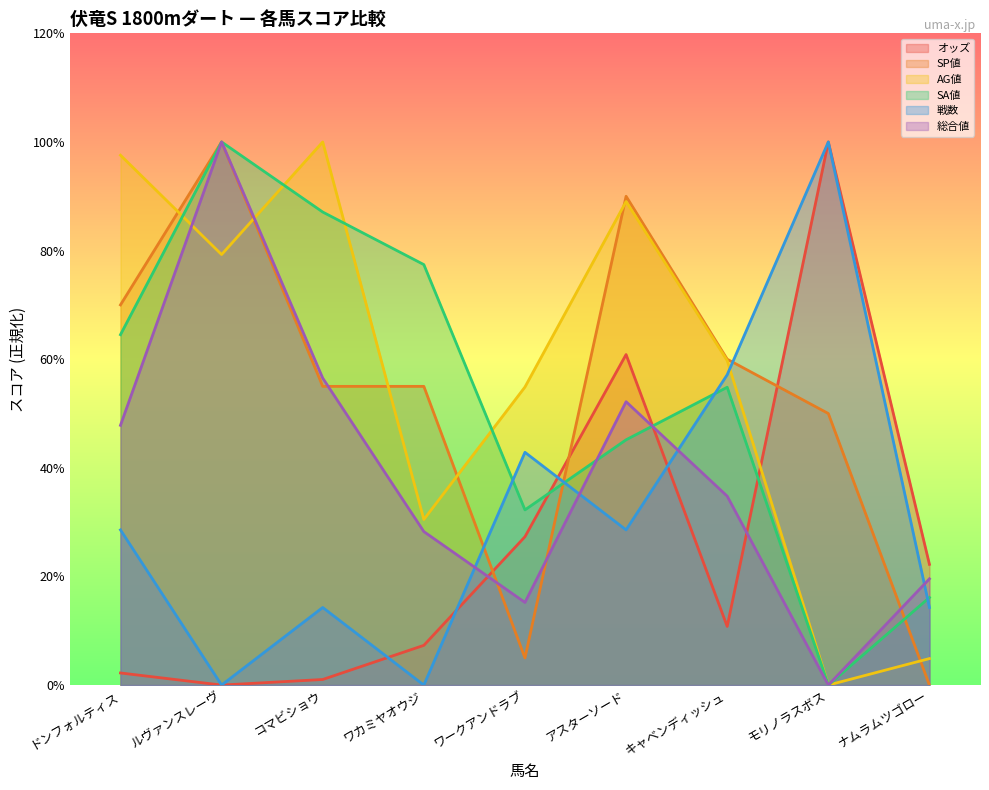

Reading left to right, transcribe all the data shown in this chart.

オッズ: ドンフォルティス=2.2	ルヴァンスレーヴ=0.0	コマビショウ=1.0	ワカミヤオウジ=7.3	ワークアンドラブ=27.3	アスターソード=60.9	キャベンディッシュ=10.8	モリノラスボス=100.0	ナムラムツゴロー=22.2
SP値: ドンフォルティス=70.0	ルヴァンスレーヴ=100.0	コマビショウ=55.0	ワカミヤオウジ=55.0	ワークアンドラブ=5.0	アスターソード=90.0	キャベンディッシュ=60.0	モリノラスボス=50.0	ナムラムツゴロー=0.0
AG値: ドンフォルティス=97.6	ルヴァンスレーヴ=79.3	コマビショウ=100.0	ワカミヤオウジ=30.5	ワークアンドラブ=54.9	アスターソード=89.0	キャベンディッシュ=59.8	モリノラスボス=0.0	ナムラムツゴロー=4.9
SA値: ドンフォルティス=64.5	ルヴァンスレーヴ=100.0	コマビショウ=87.1	ワカミヤオウジ=77.4	ワークアンドラブ=32.3	アスターソード=45.2	キャベンディッシュ=54.8	モリノラスボス=0.0	ナムラムツゴロー=16.1
戦数: ドンフォルティス=28.6	ルヴァンスレーヴ=0.0	コマビショウ=14.3	ワカミヤオウジ=0.0	ワークアンドラブ=42.9	アスターソード=28.6	キャベンディッシュ=57.1	モリノラスボス=100.0	ナムラムツゴロー=14.3
総合値: ドンフォルティス=47.8	ルヴァンスレーヴ=100.0	コマビショウ=56.5	ワカミヤオウジ=28.3	ワークアンドラブ=15.2	アスターソード=52.2	キャベンディッシュ=34.8	モリノラスボス=0.0	ナムラムツゴロー=19.6